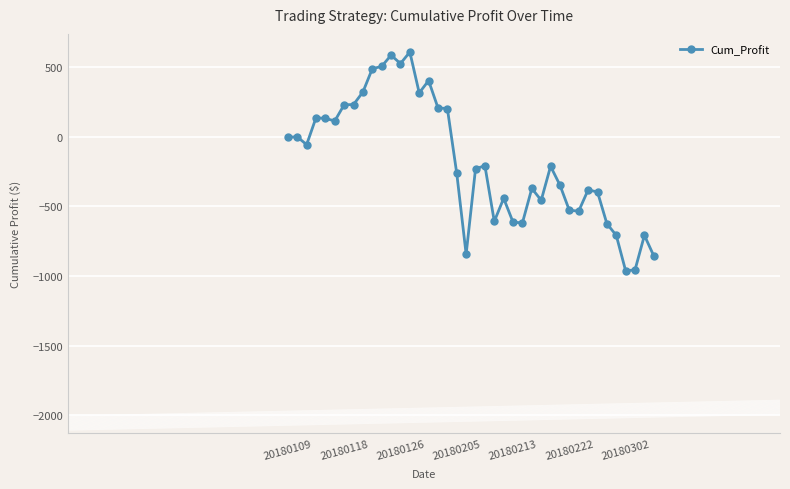

What is the smallest value displayed?

-963.5